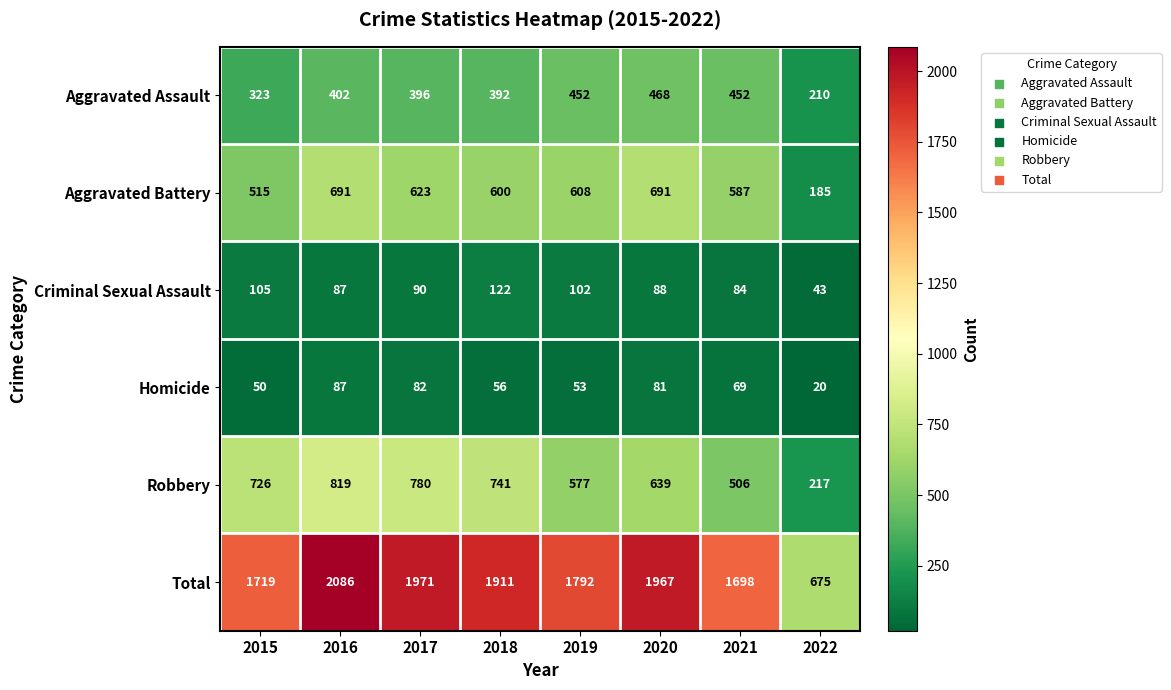

What is the minimum value shown in the chart?

20